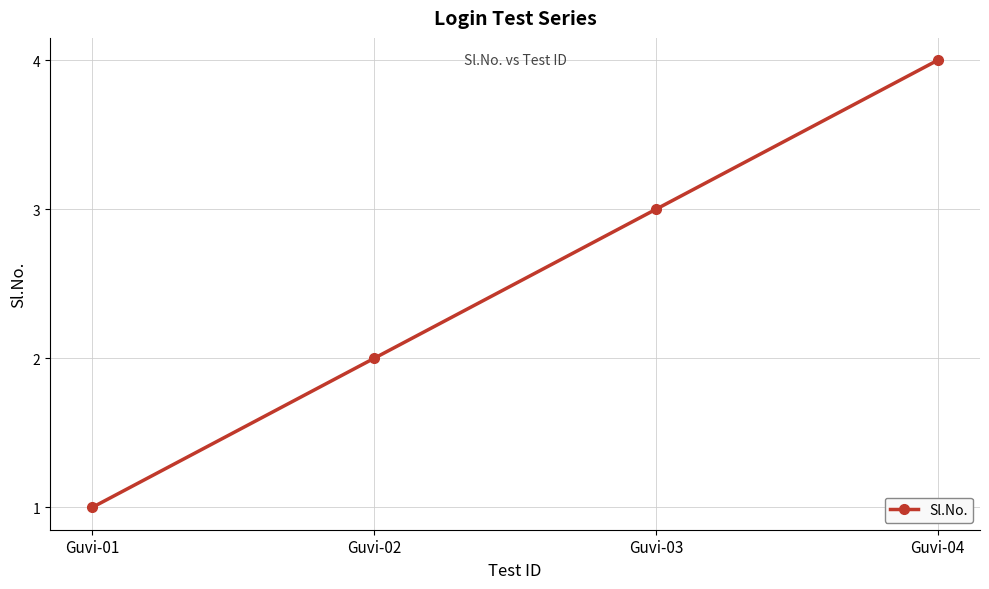

Reading right to left, what are all the values shown in this chart?

Guvi-04=4	Guvi-03=3	Guvi-02=2	Guvi-01=1